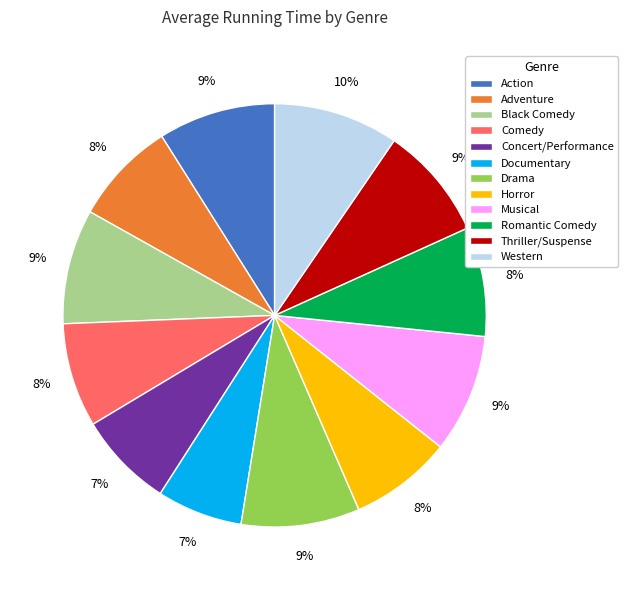

How many segments does this pie chart have?

12